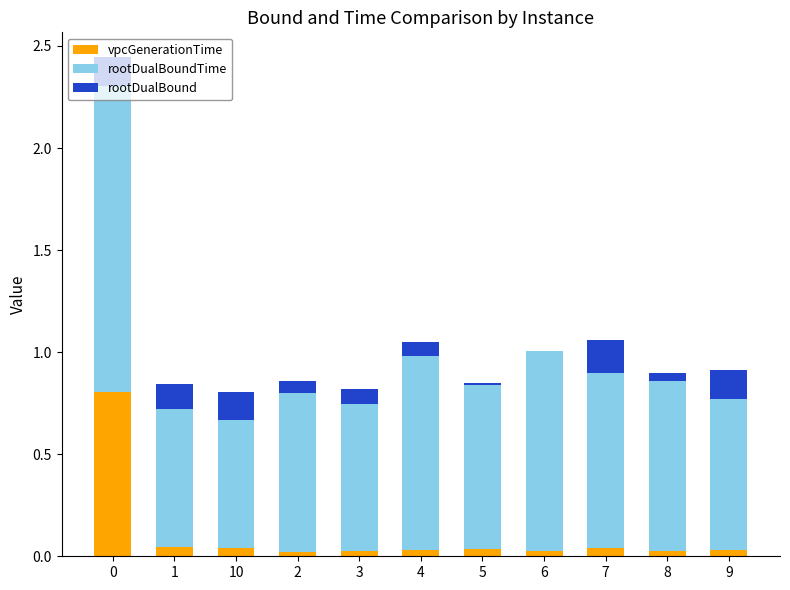

What is the approximate value of rootDualBoundTime at 6?

1.0